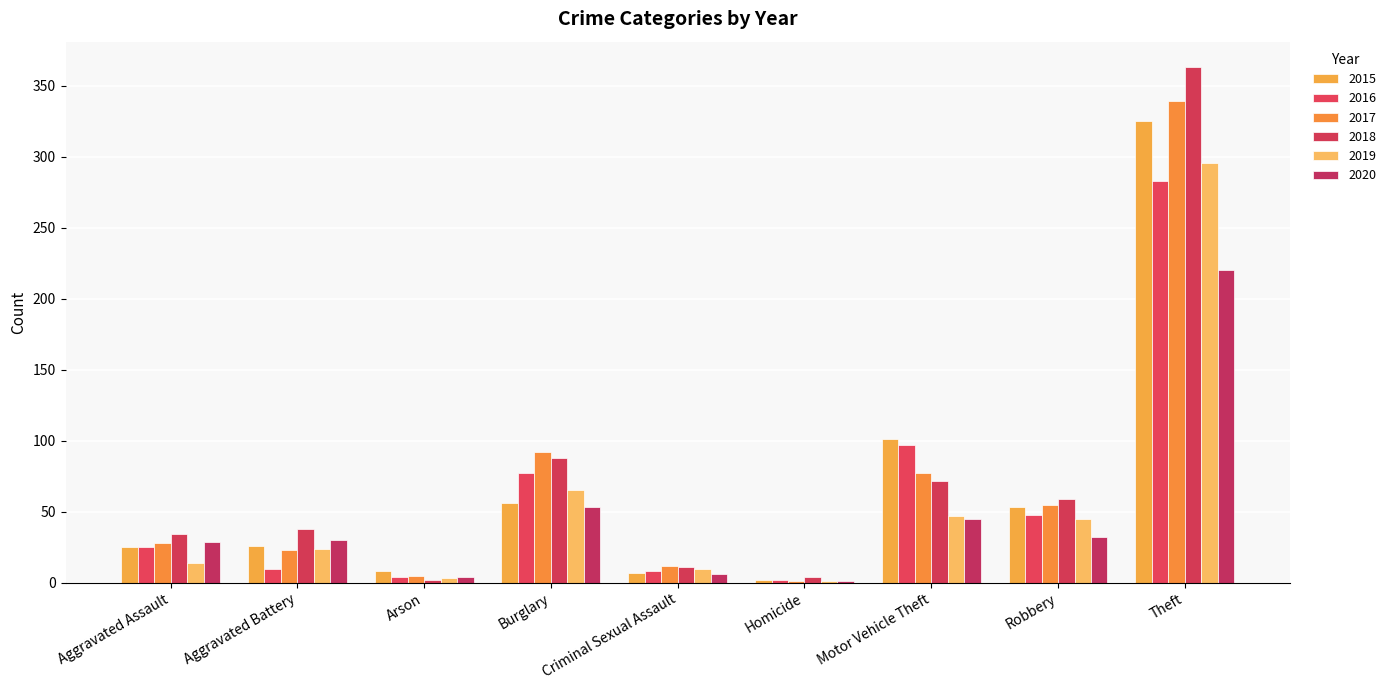

Which series changed the most between Criminal Sexual Assault and Robbery?

2018